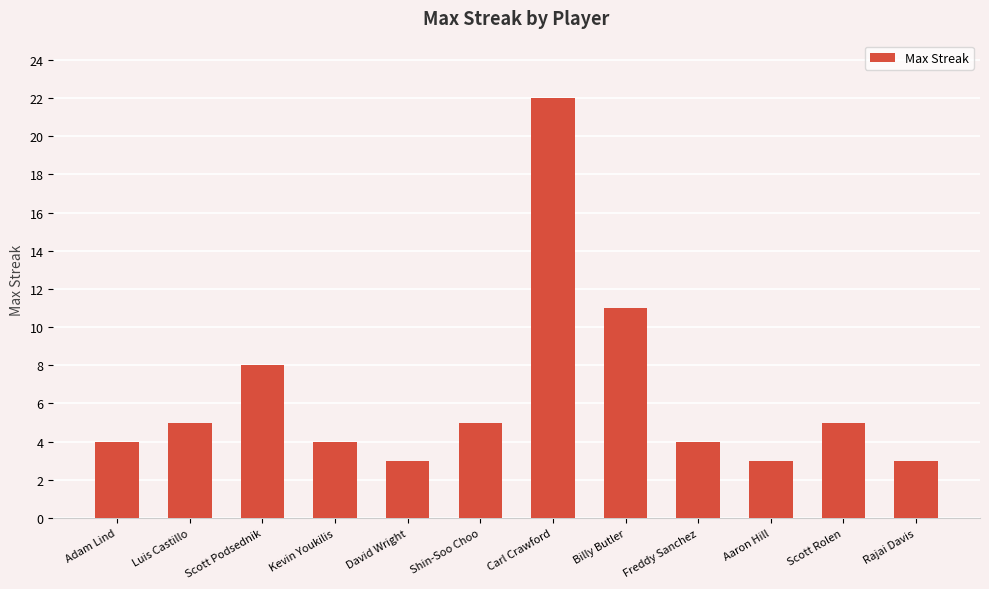

At which label is the value closest to 12?

Billy Butler